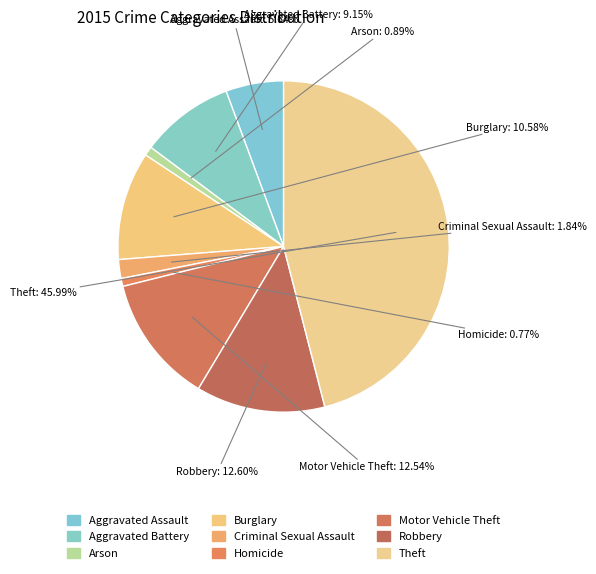

How many segments does this pie chart have?

9